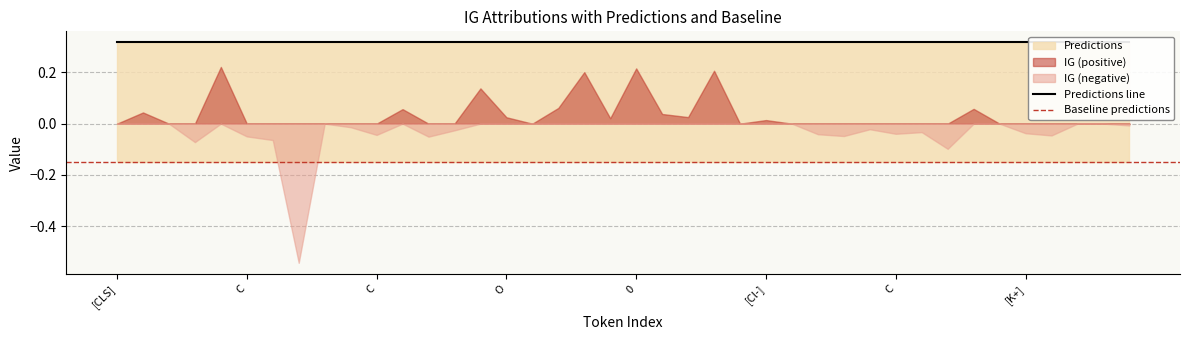

Does the chart display data point markers on the line(s)?

No